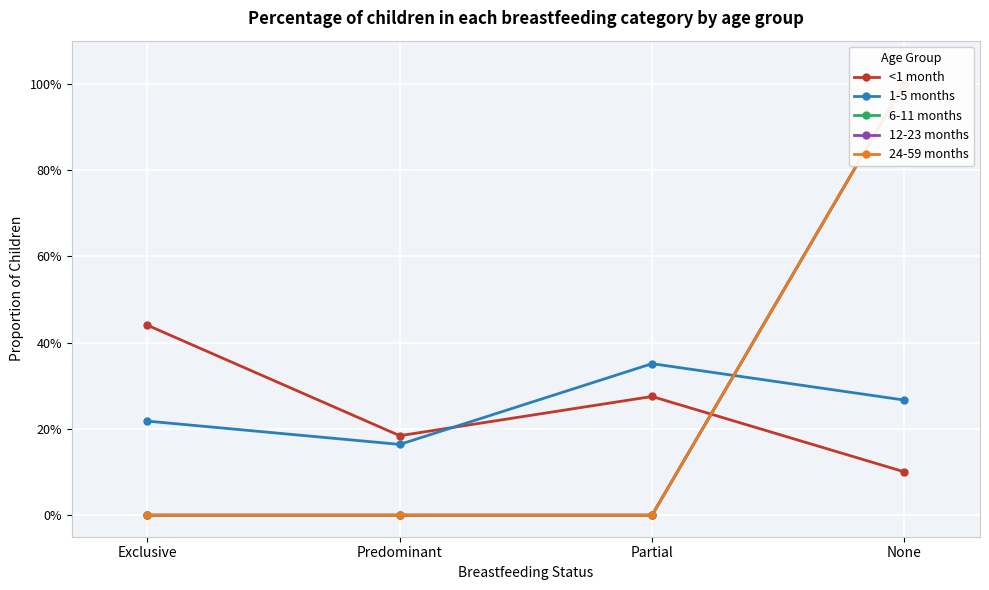

Which series has the largest total across all categories?

<1 month